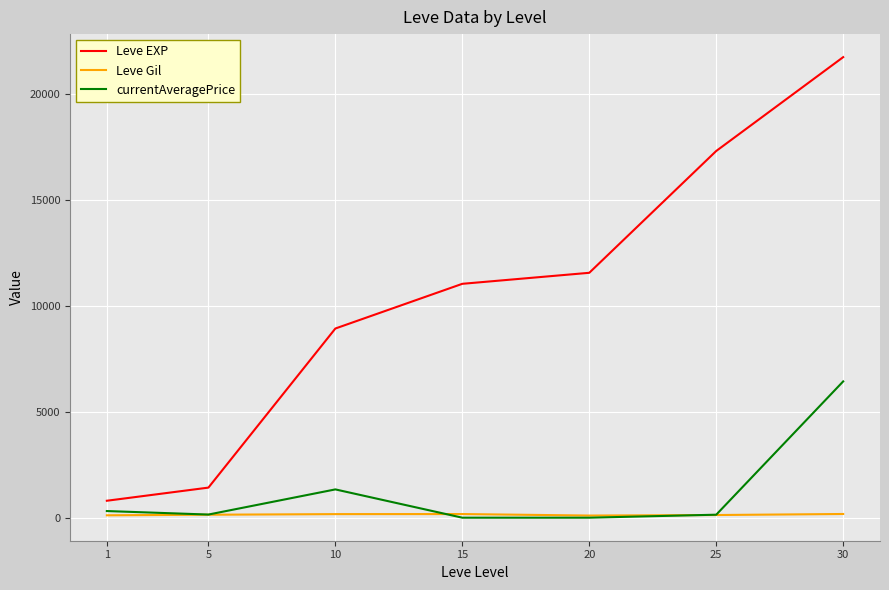

Count the number of categories in the chart.

7